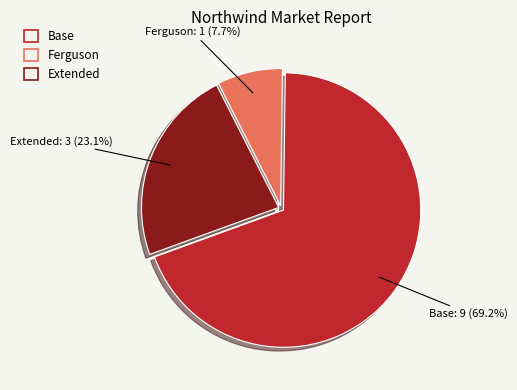

Is there any slice that represents more than half of the pie?

Yes